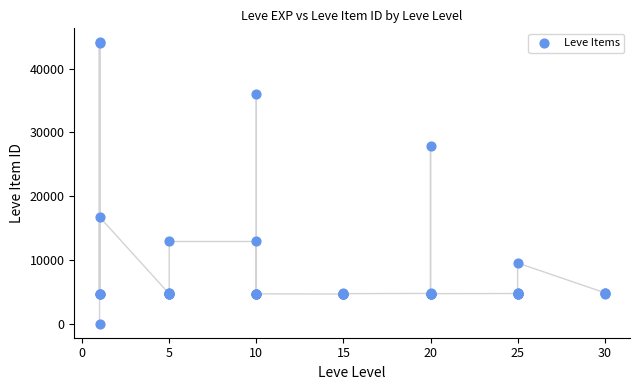

What Y value in the scatter plot is closest to 22050?

16734